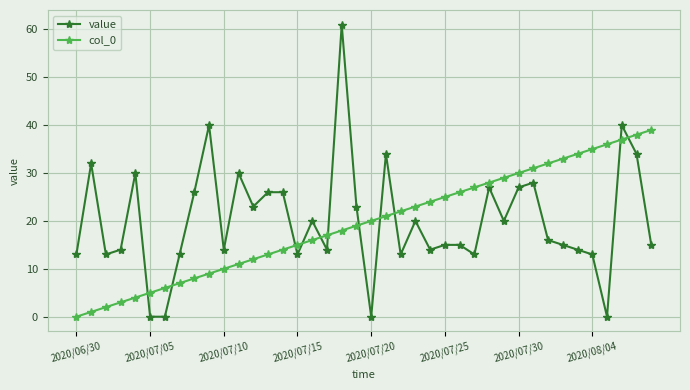

Which series has the widest spread of values?

value